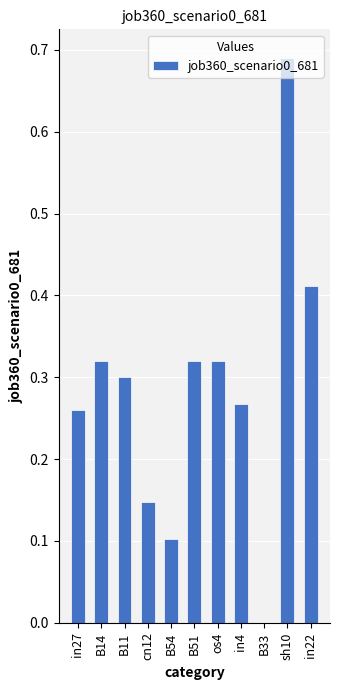

True or false: the data shows 0.0 at B33.

True